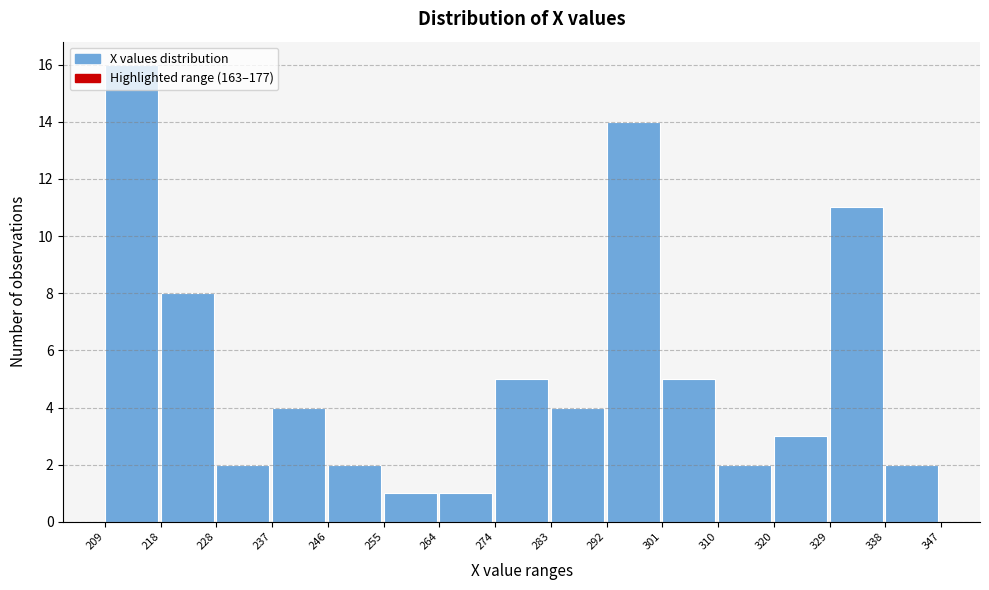

Which range on the x-axis has the tallest bar?

209 to 218